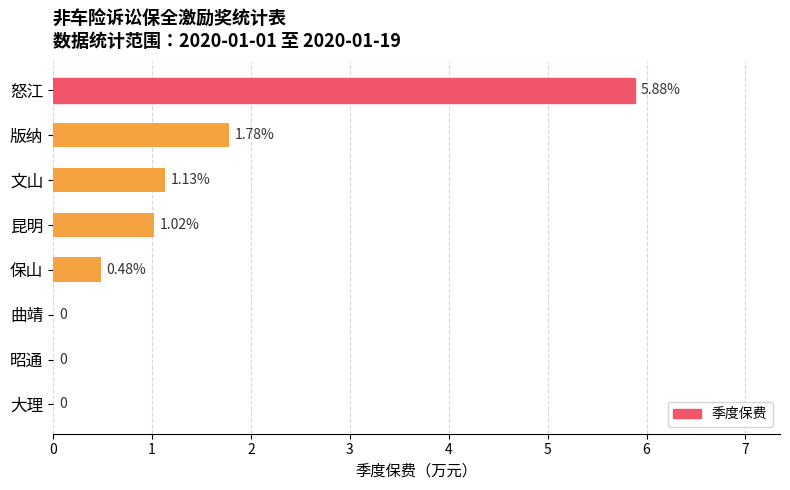

What is the change in value from 版纳 to 曲靖?

-1.8